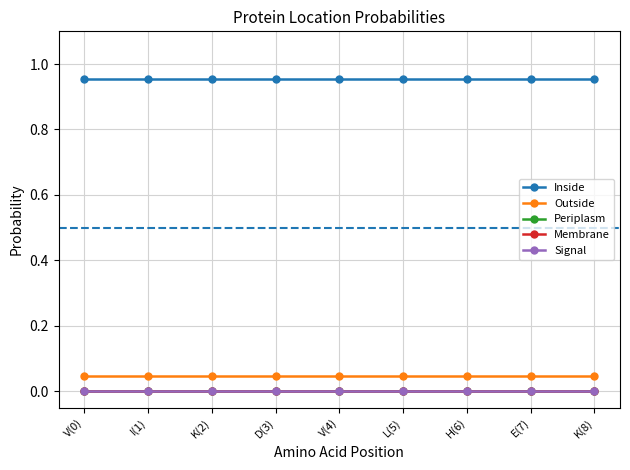

Does the chart have visible grid lines?

Yes